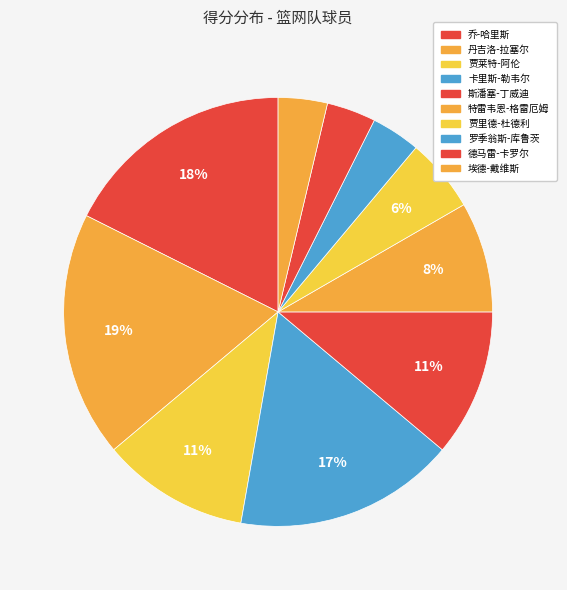

To the nearest percent, what portion does 埃德-戴维斯 represent?

4%